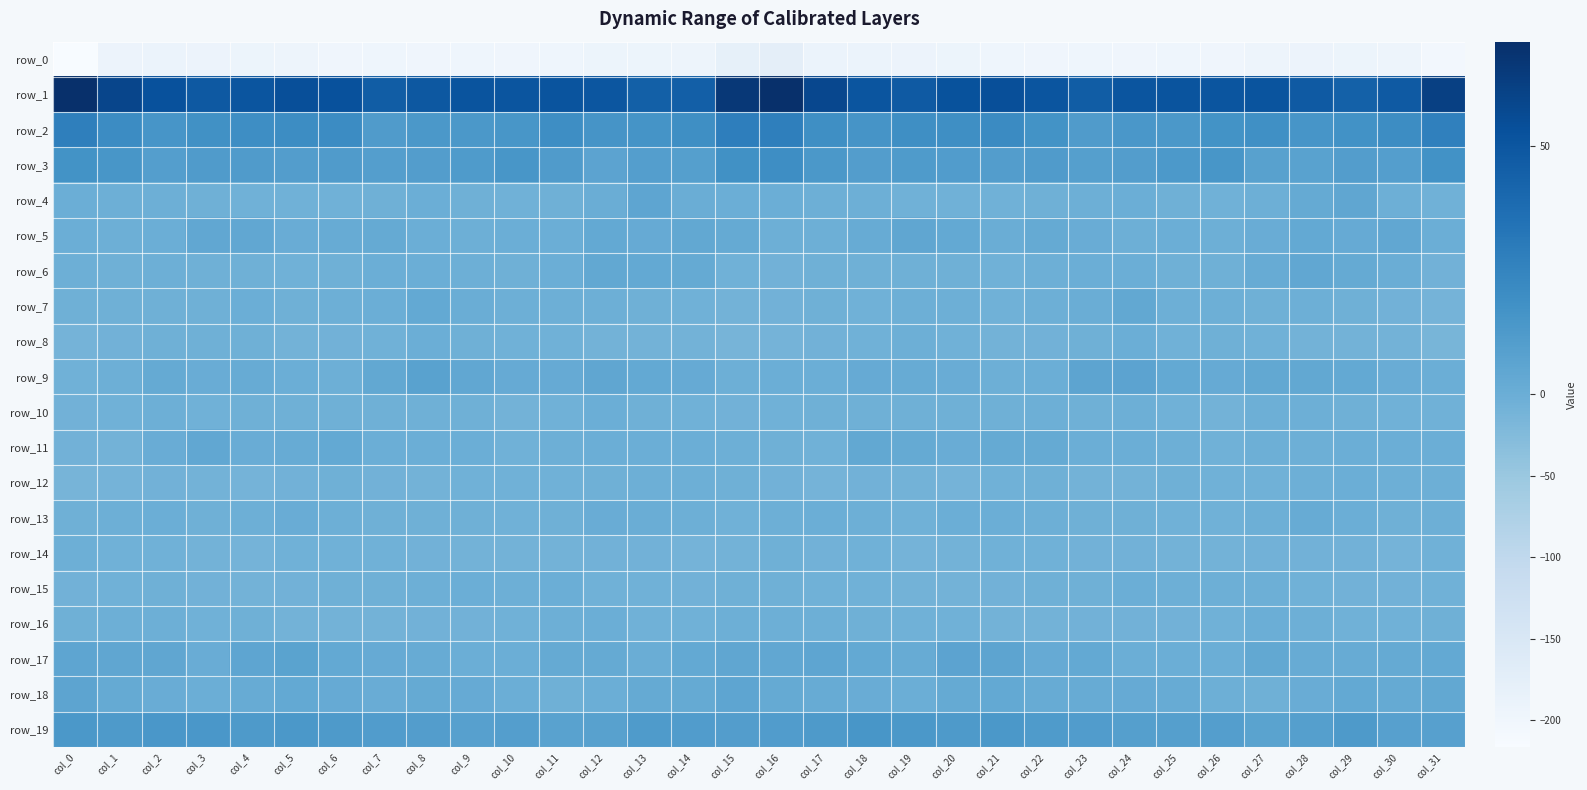

Where does the row_9 series first go above 1?

col_2